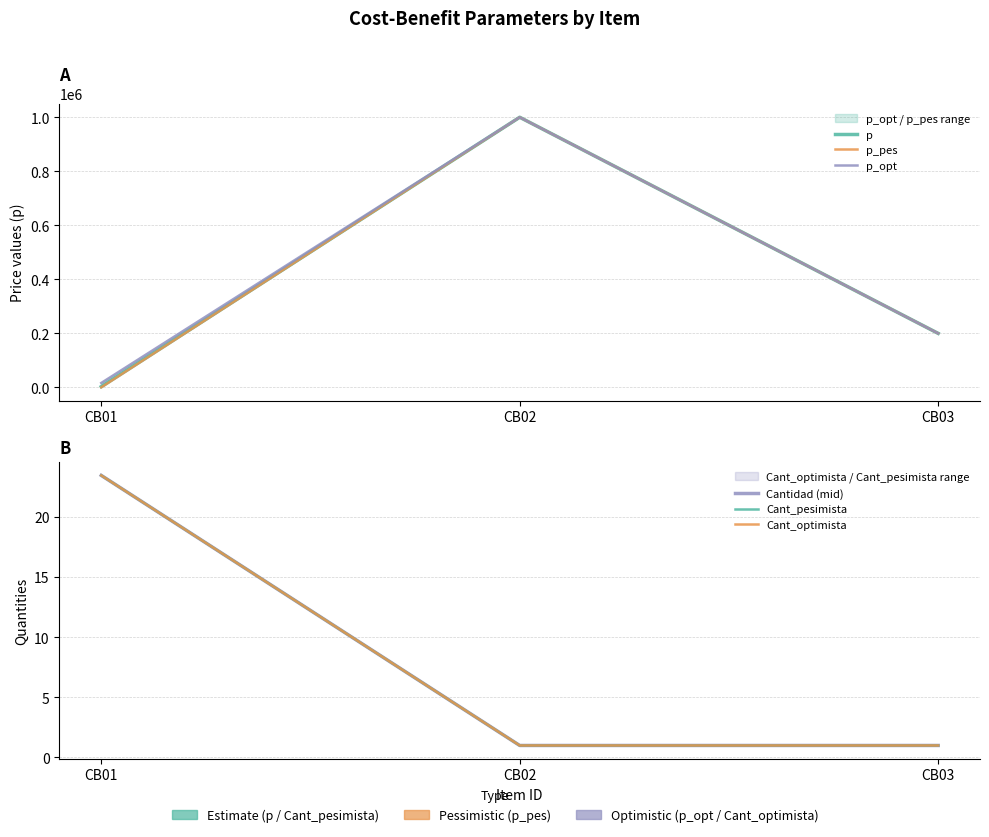

What is the minimum value shown in the chart?

1.0